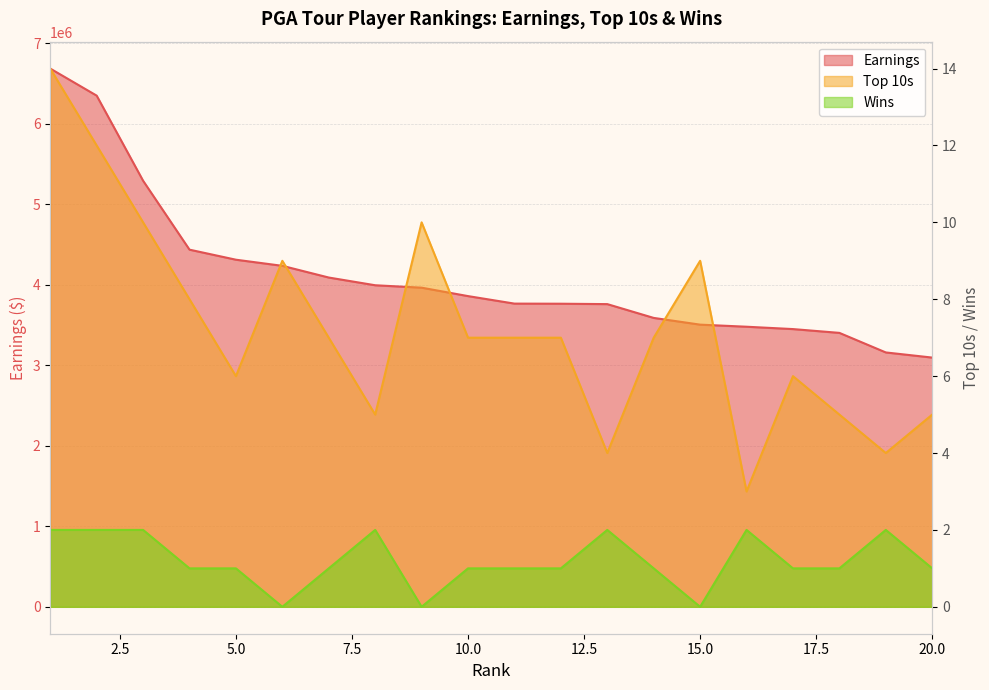

At how many categories does at least one series exceed 3760659?

12